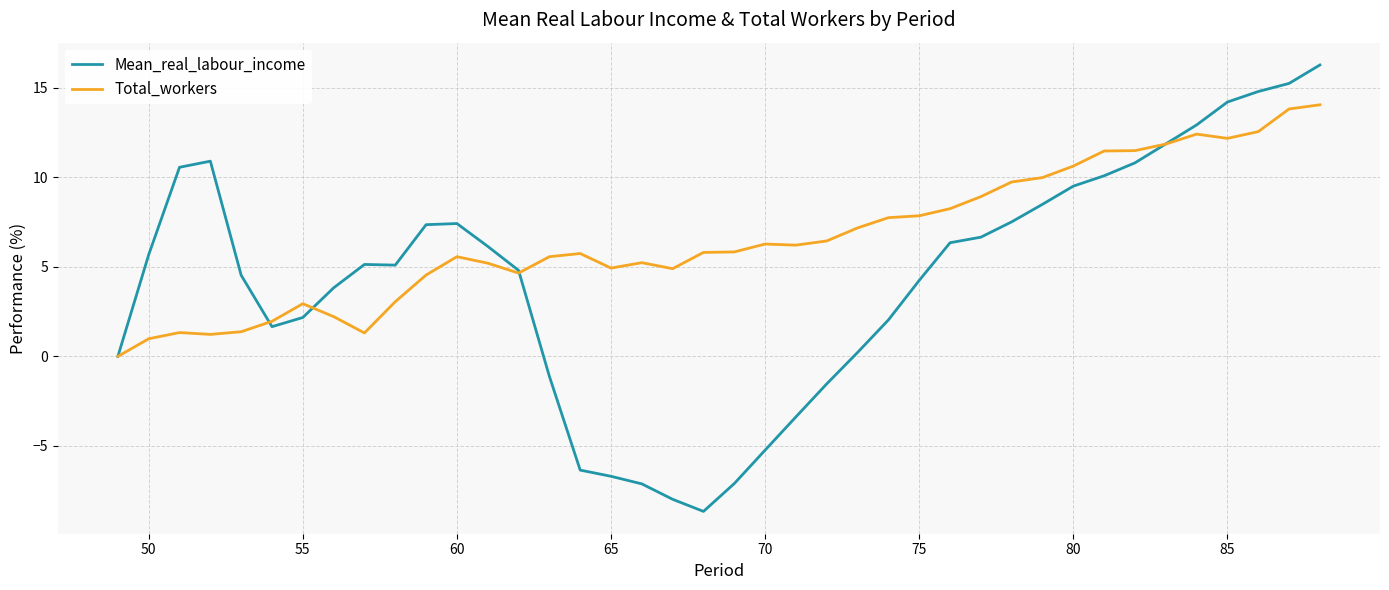

In Mean_real_labour_income, how many points are higher than both neighbors (excluding endpoints)?

3